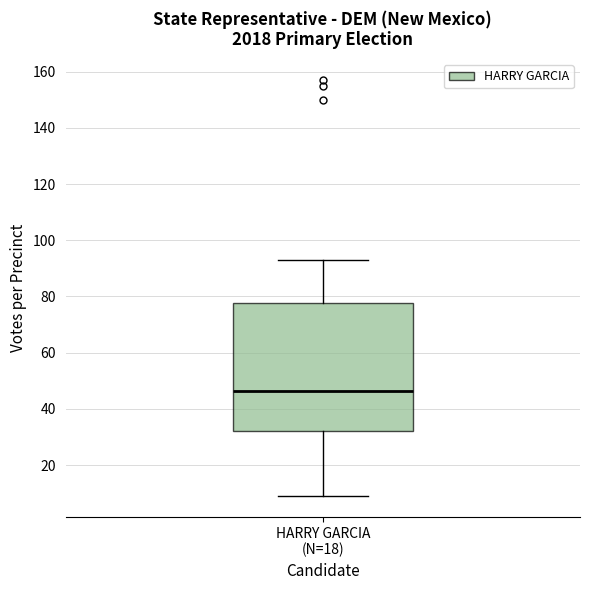

Where does the upper whisker of the box for HARRY GARCIA (N=18) end on the y-axis? The values are not printed on the chart, so give them approximately, as read against the axis.

94